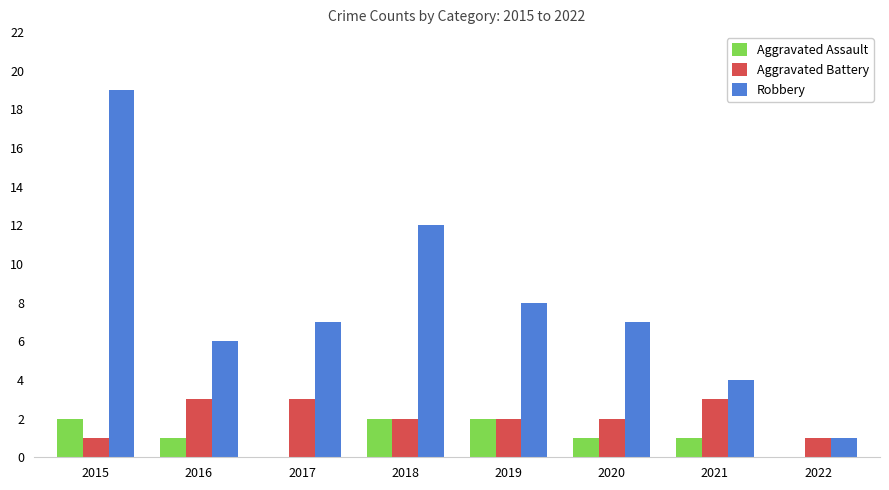

At which label does Robbery first exceed 7?

2015